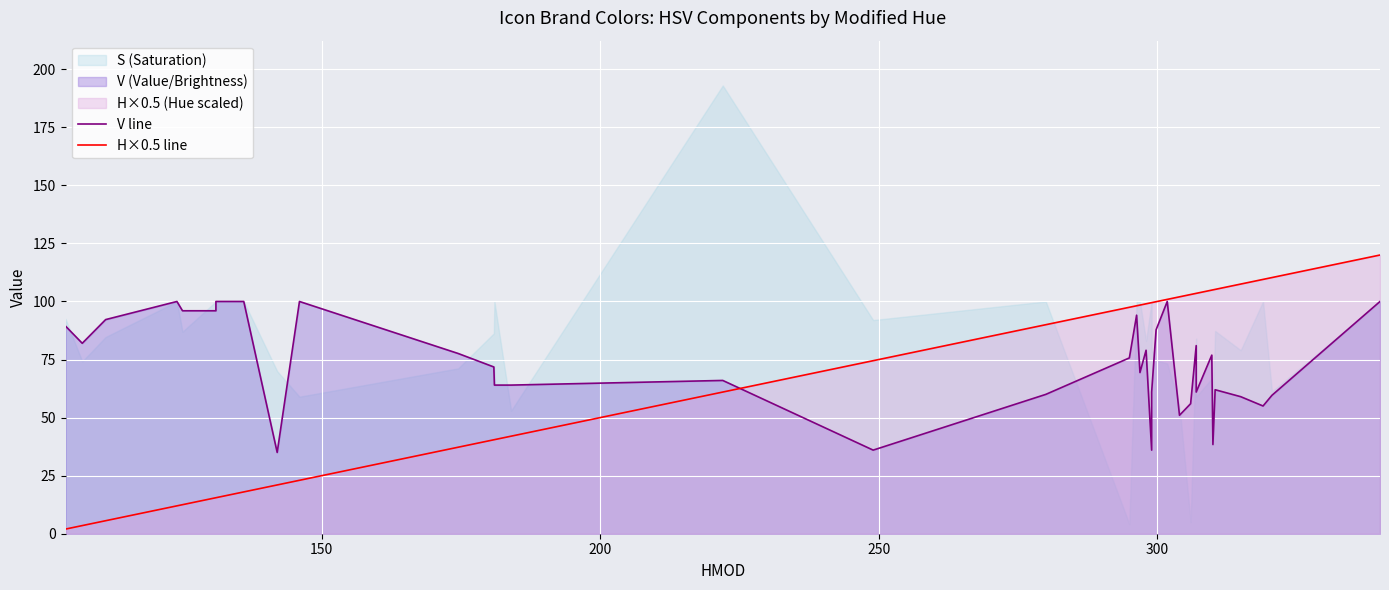

After their last crossing, which series has the higher values: V line or H×0.5 line?

H×0.5 line